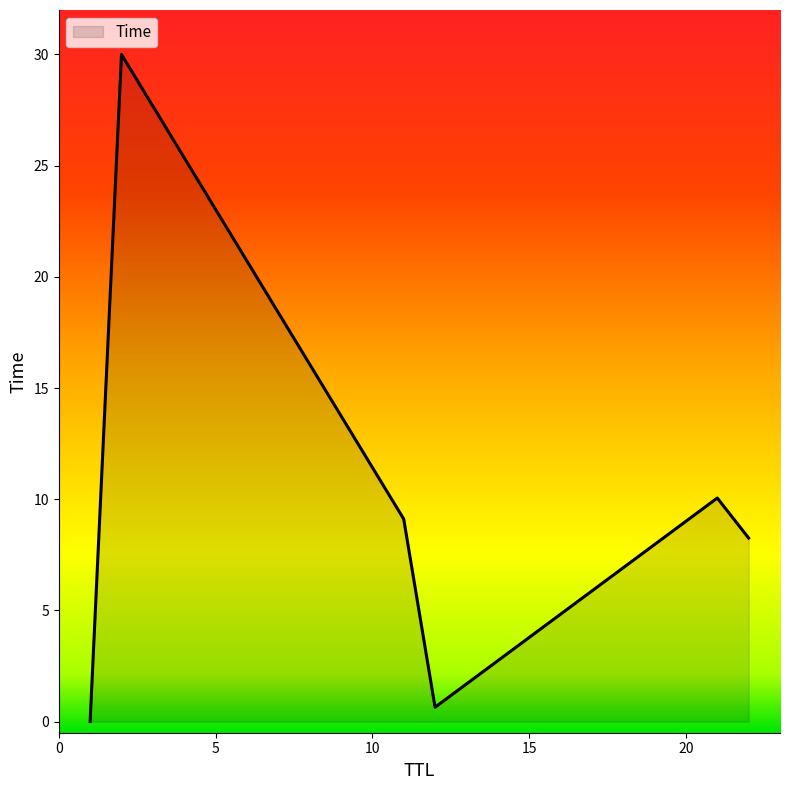

What is the maximum value shown in the chart?

30.0